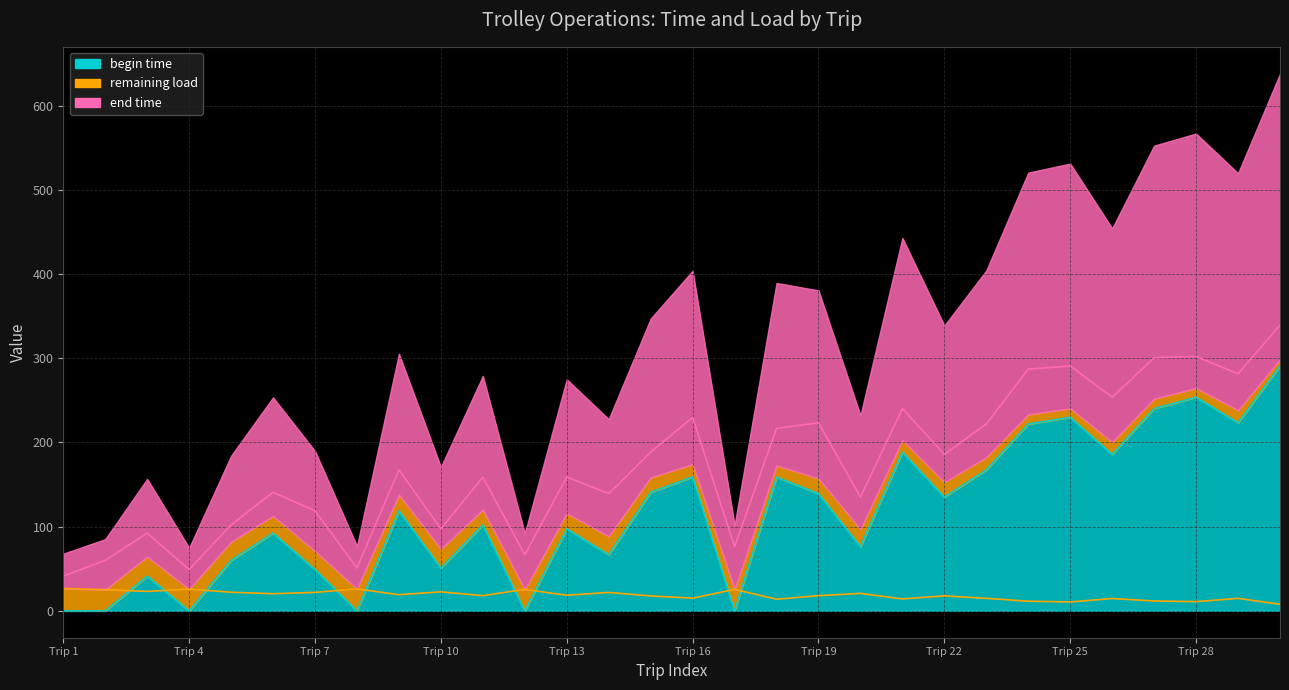

What is the difference between the second highest and minimum values in the begin time series?

253.7